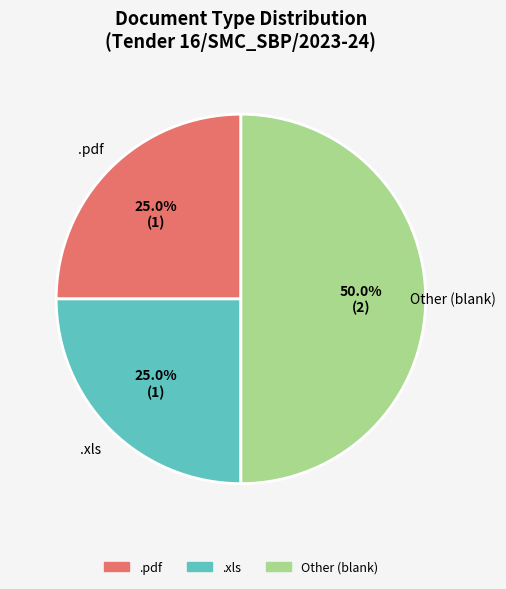

What is the largest slice in the pie chart?

Other